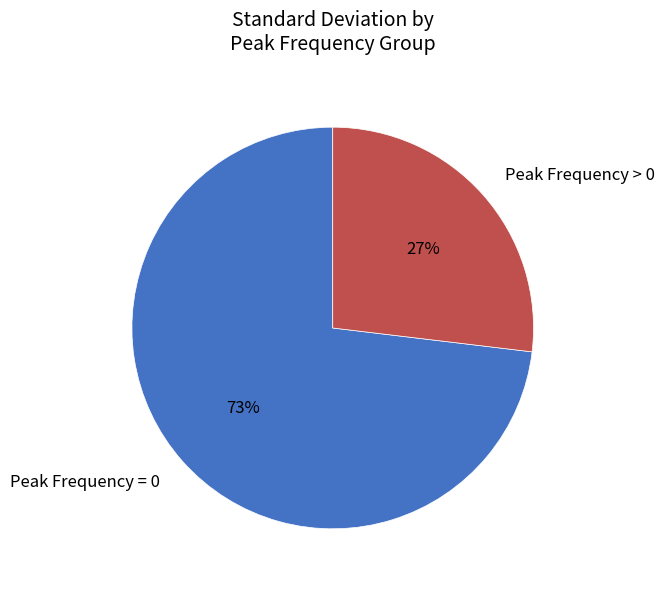

To the nearest percent, what percentage of the pie is Peak Frequency = 0?

73%